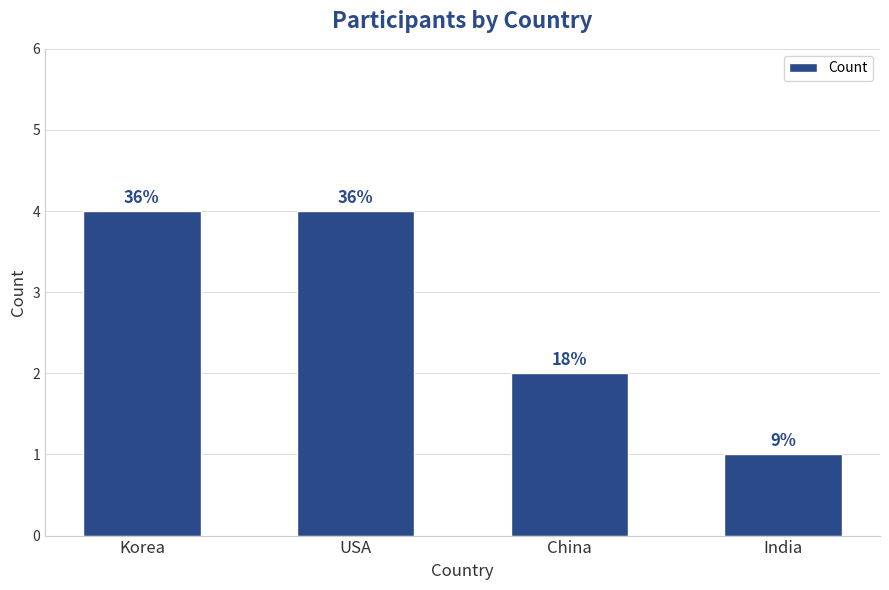

Count the values in the range 2 to 4.

3